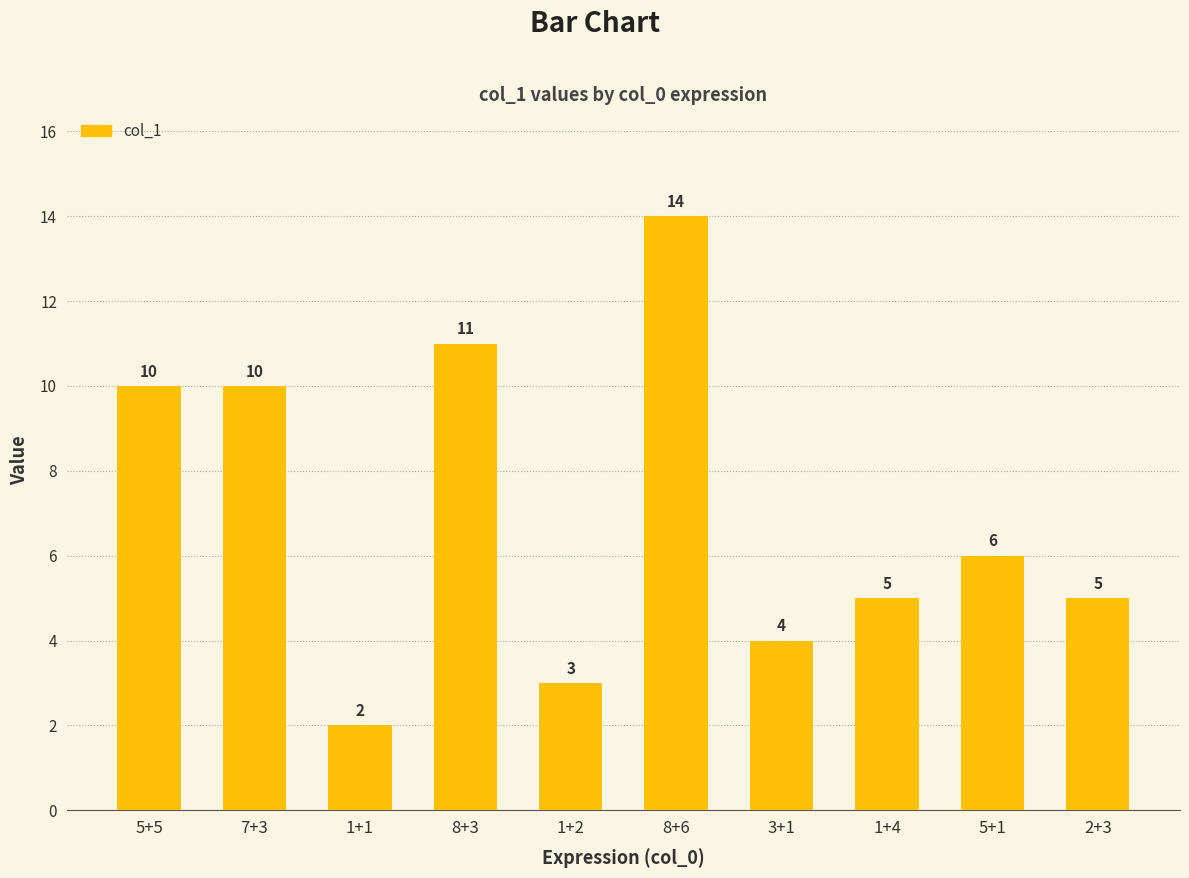

The chart shows a value of 4 at 1+2. True or false?

False